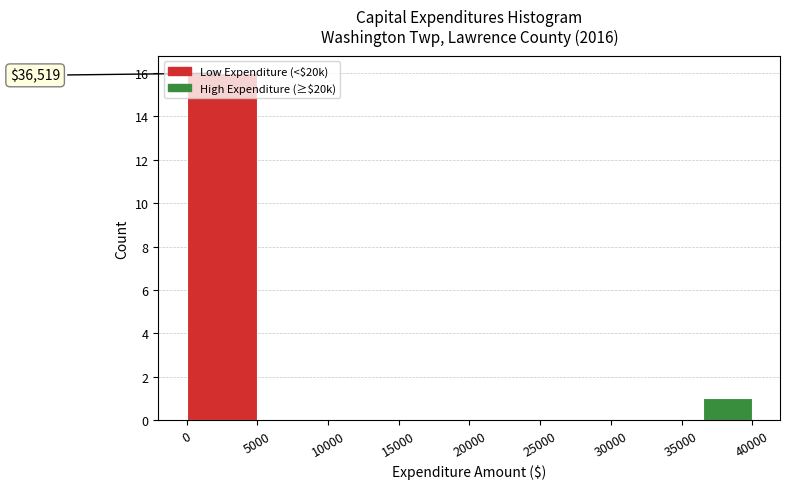

Around what value on the x-axis is the tallest bar? Give the approximate position of its centre, as read against the axis.

2500